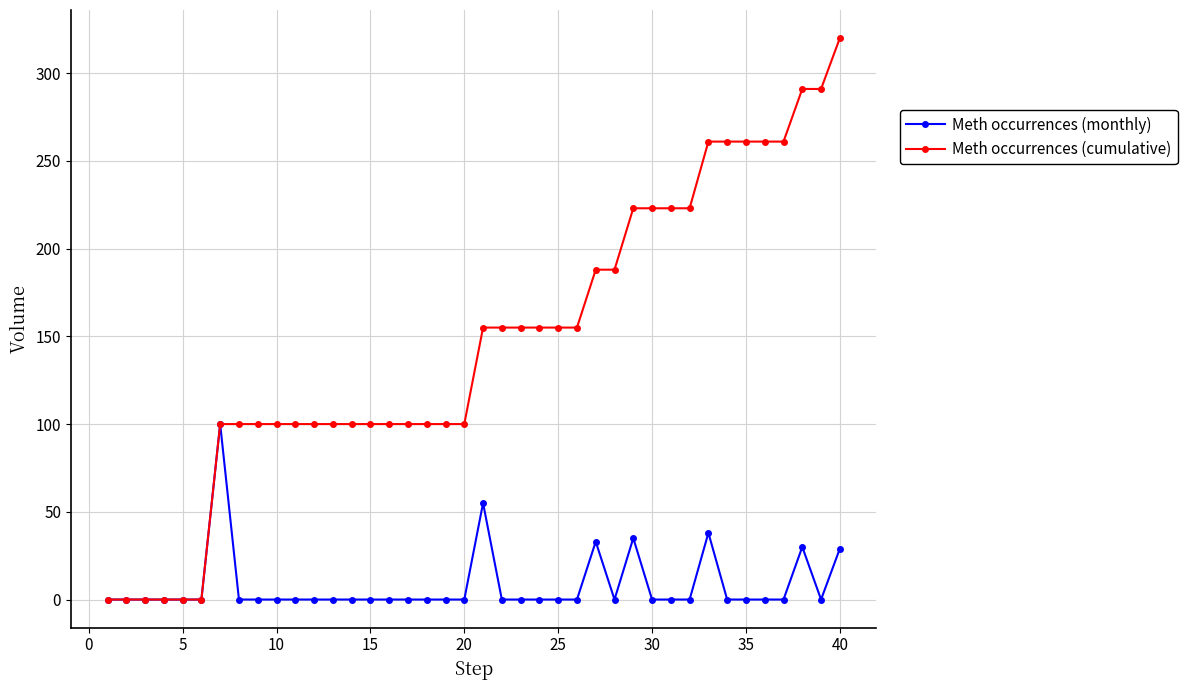

Which series has the widest spread of values?

Meth occurrences (cumulative)